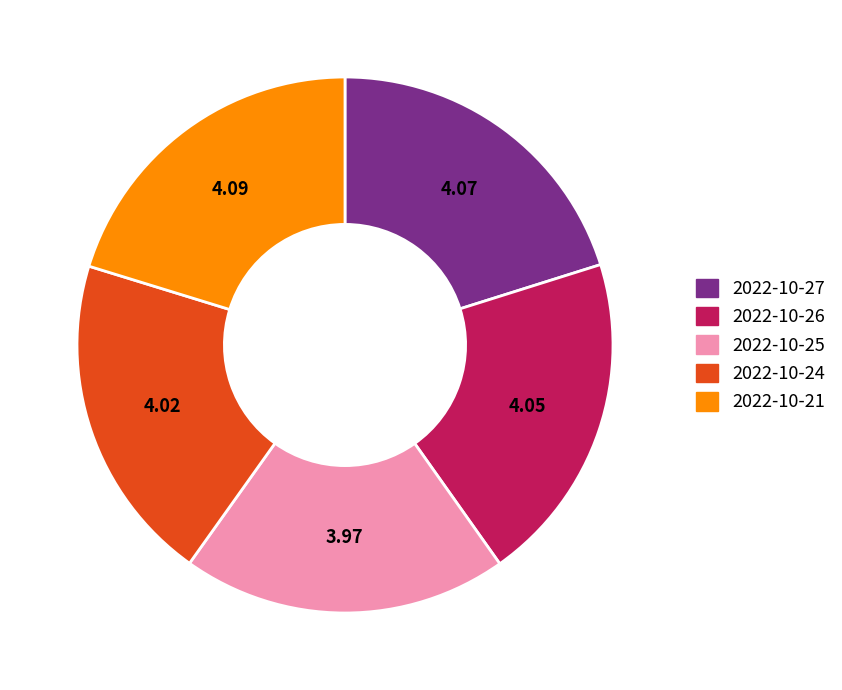

Does any single category account for the majority?

No